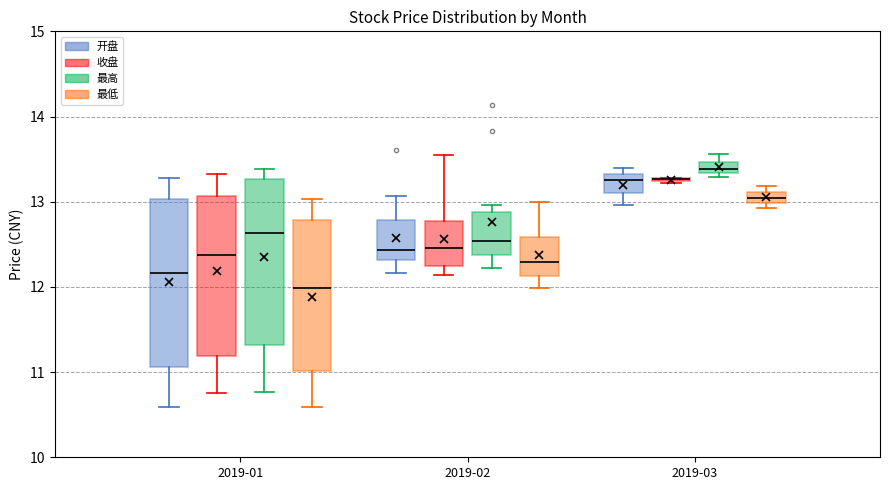

Where is the lower edge of the box for 2019-03 (开盘) on the y-axis? The values are not printed on the chart, so give them approximately, as read against the axis.

13.1